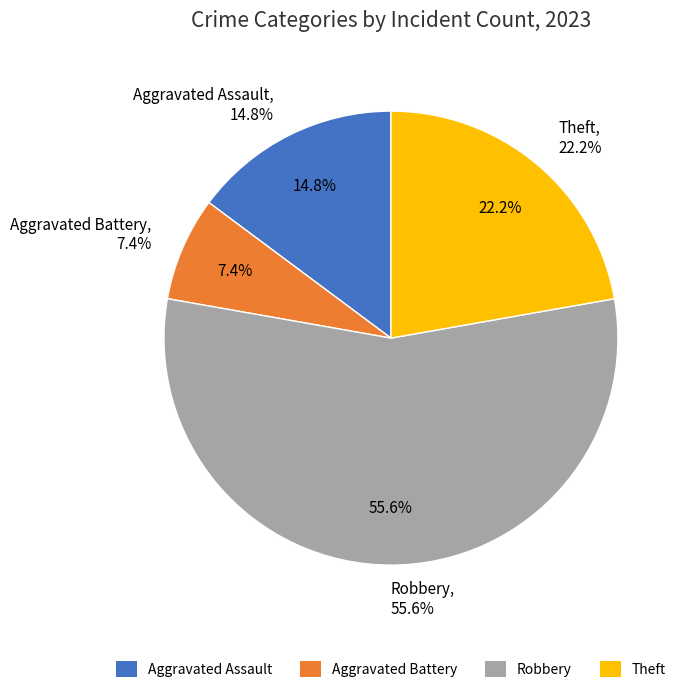

Is it true that Aggravated Assault is 5% of the pie?

False